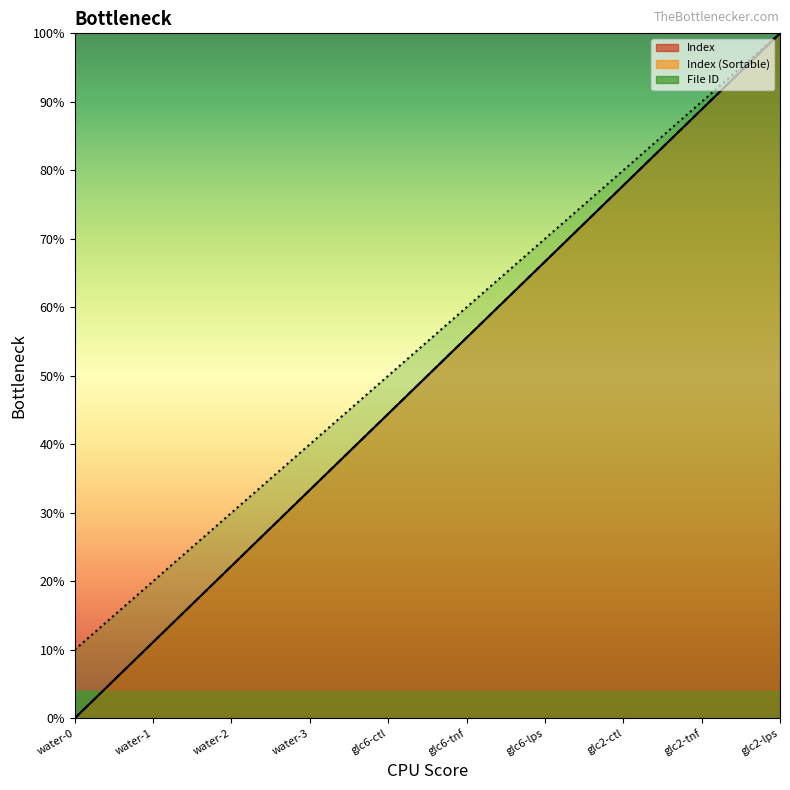

Where does the File ID series first go above 55?

glc6-tnf